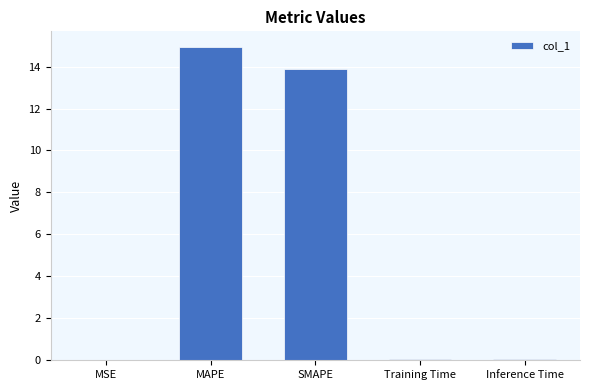

The chart shows a value of 0.0 at Inference Time. True or false?

True